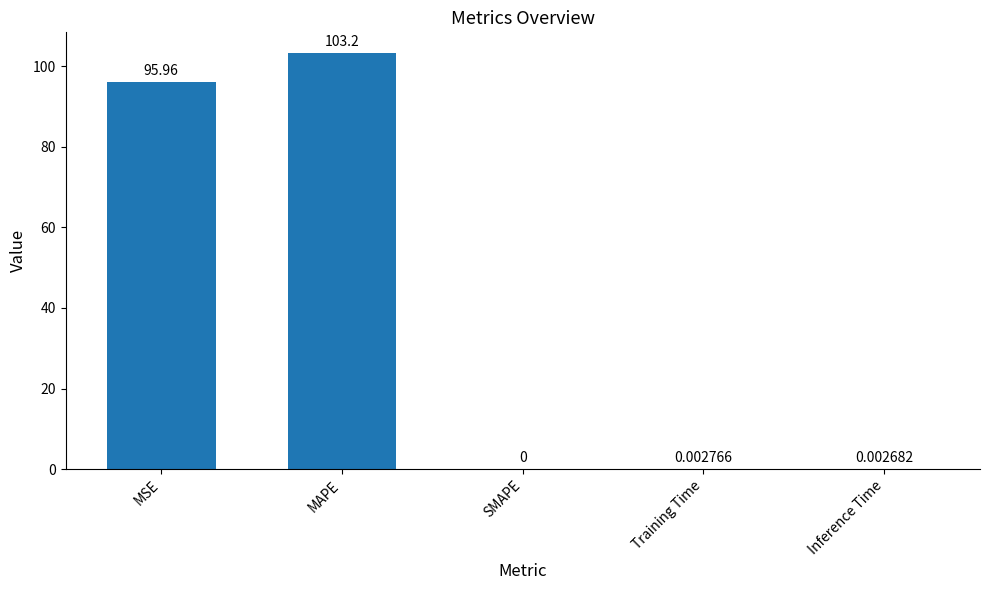

What is the sum of all values?

199.2